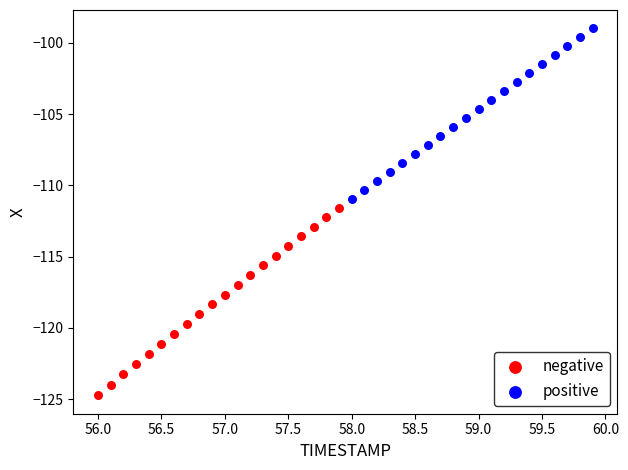

Which series reaches the minimum Y coordinate?

negative